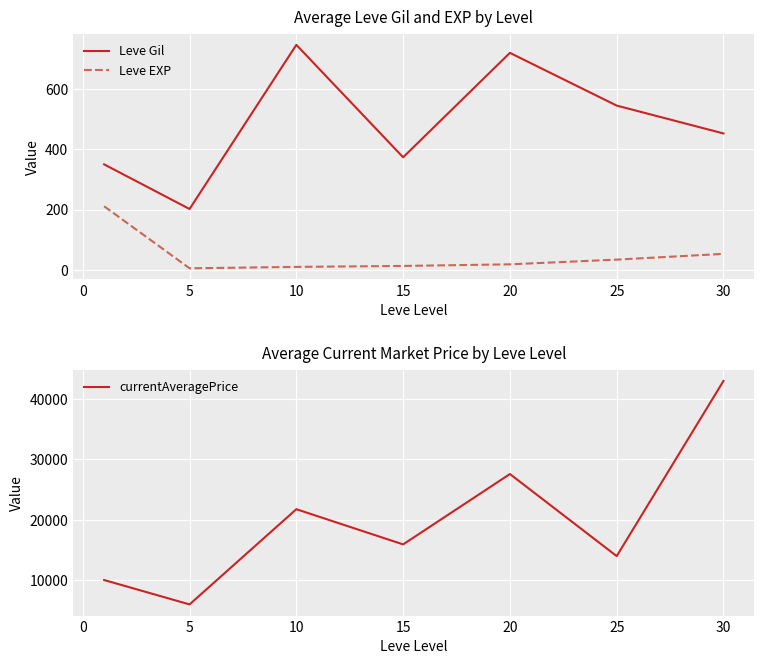

Reading left to right, list all the values displayed in this chart.

Leve Gil: 349.8	201.7	746.7	373.3	720.0	545.0	452.5
Leve EXP: 210.7	4.8	9.5	12.7	18.0	33.7	52.8
currentAveragePrice: 10040.7	6015.2	21735.3	15924.7	27544.7	13991.2	42916.2